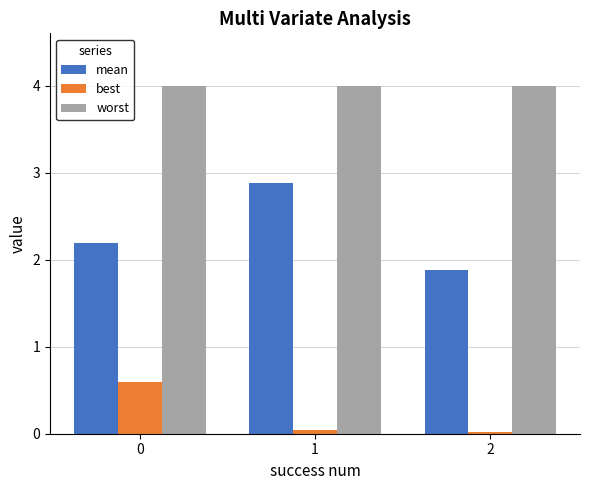

Which series has the largest total across all categories?

worst